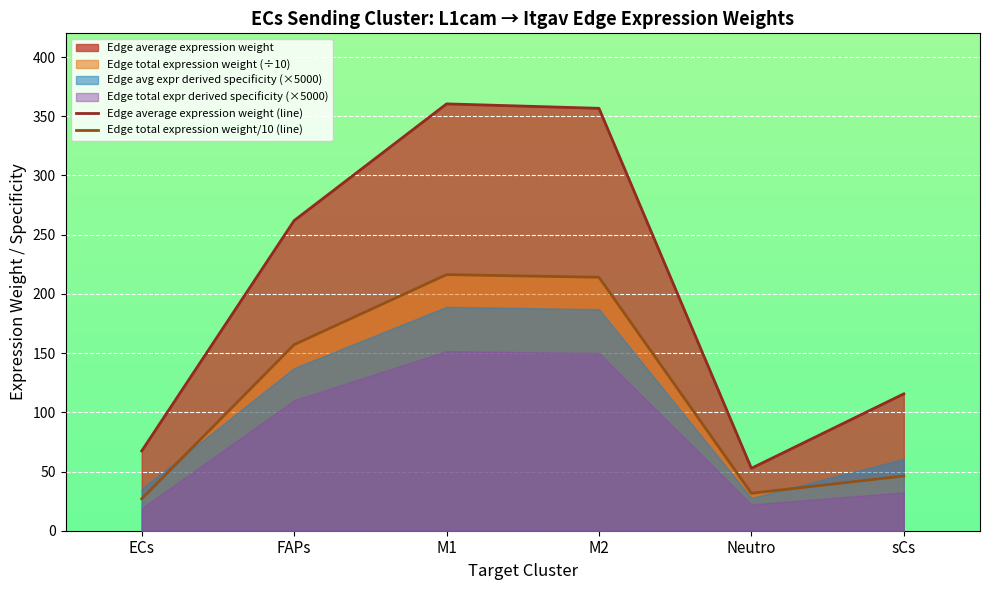

At which category is the sum across all series the highest?

M1